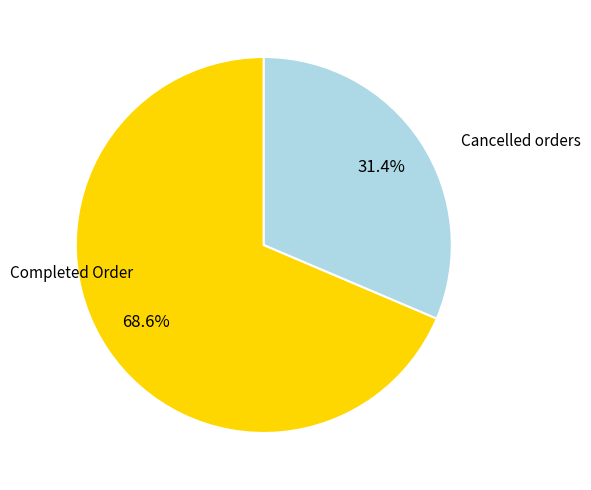

Is there a majority slice in this chart?

Yes